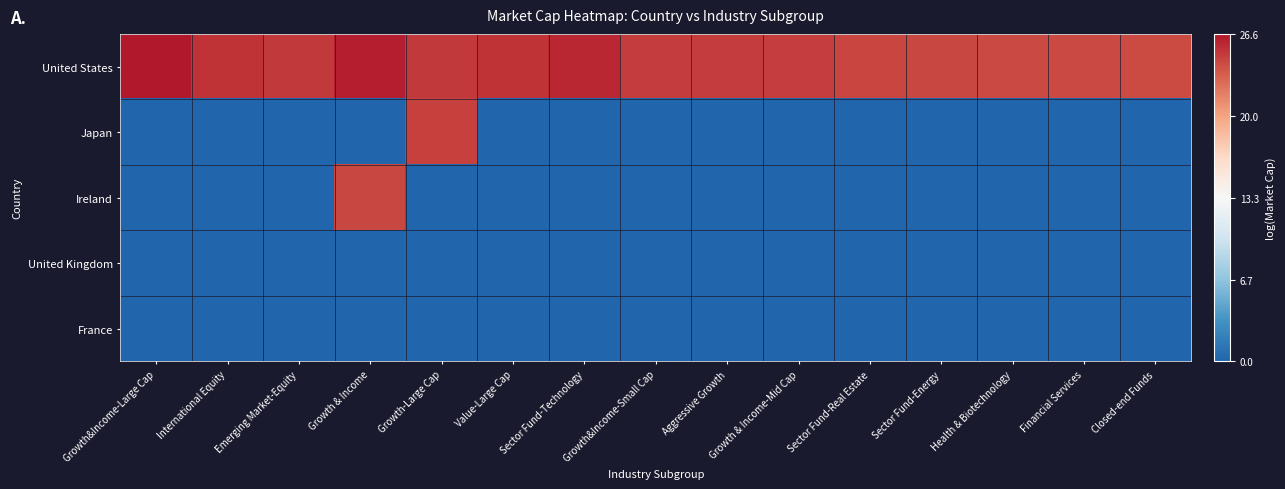

What is the difference between the highest and lowest values at Value-Large Cap?

25.3